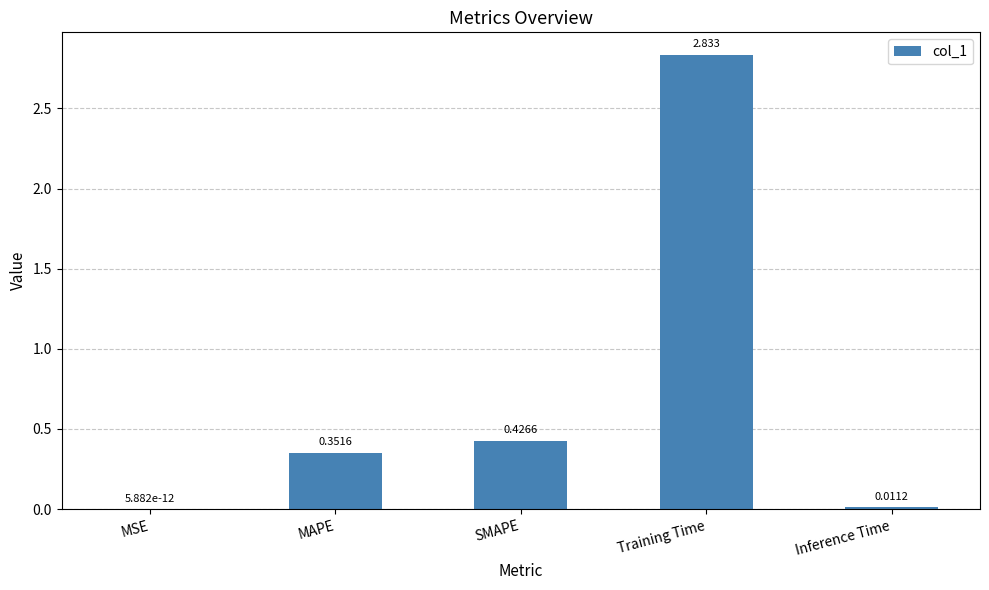

Which has a higher value, MSE or Training Time?

Training Time